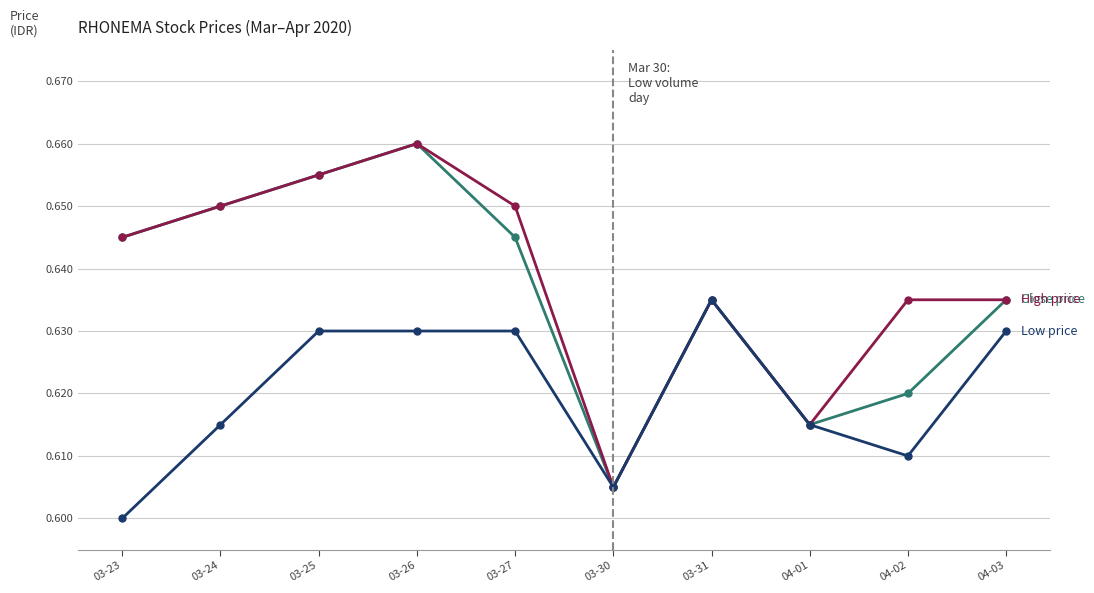

What is the total value across all series at 03-24?

1.9